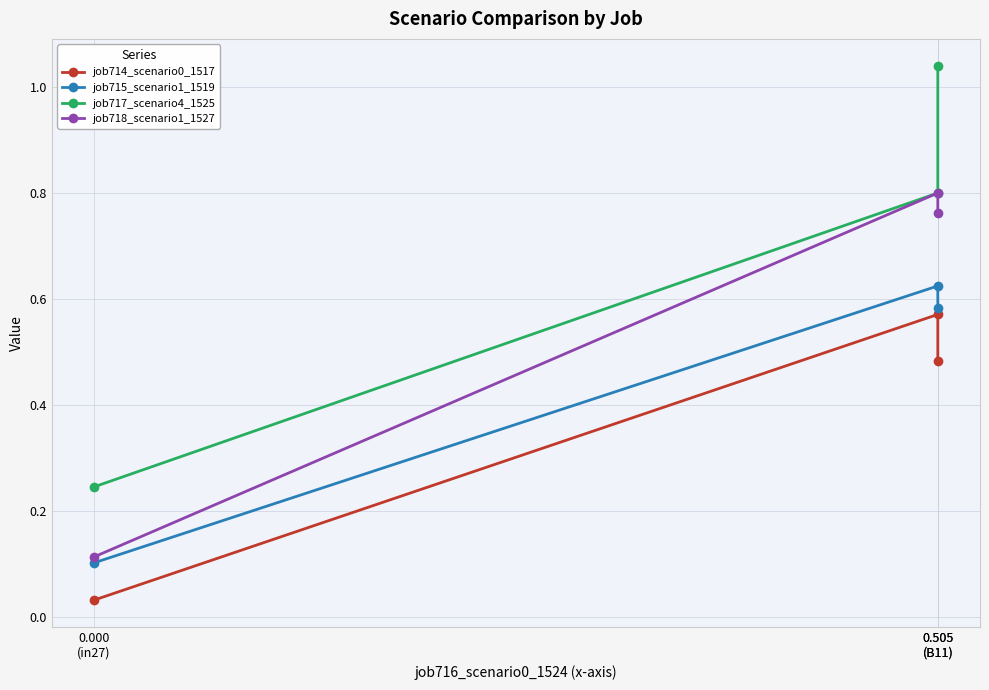

Which series has the largest range (max minus min)?

job717_scenario4_1525